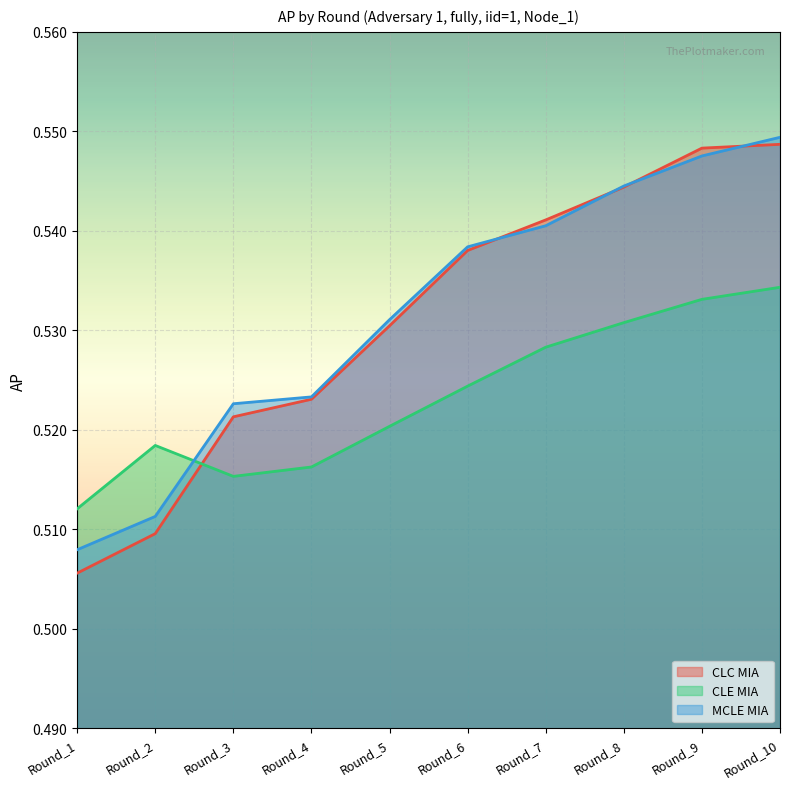

What is the smallest value displayed?

0.5